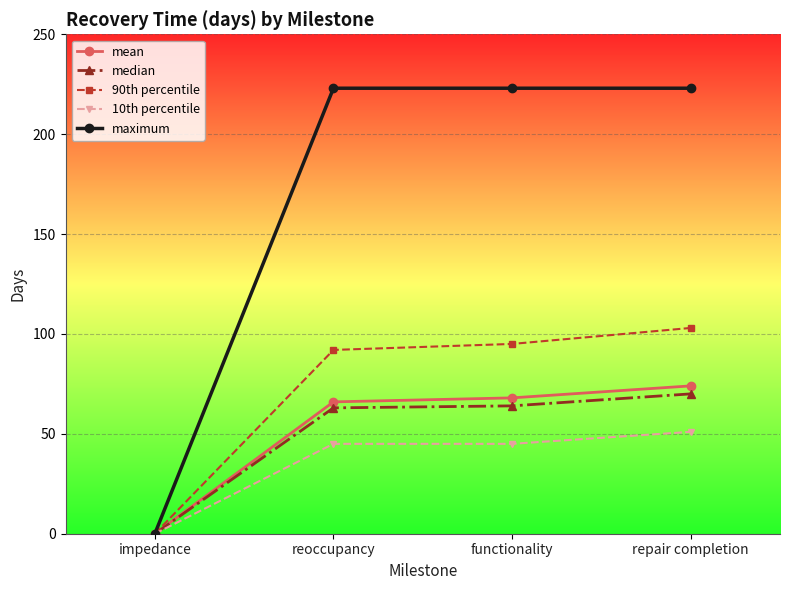

Which series has the largest range (max minus min)?

maximum